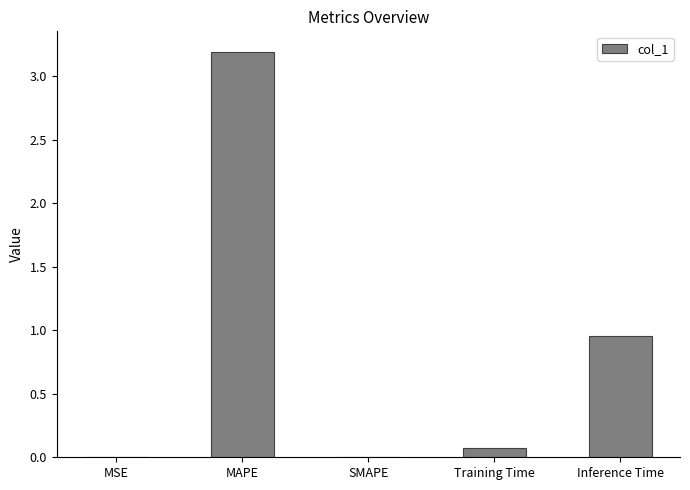

Count the number of categories in the chart.

5